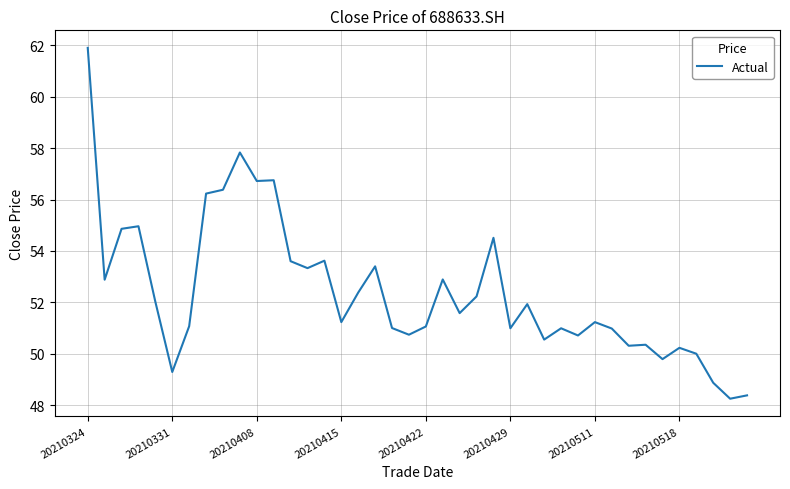

What is the maximum value shown in the chart?

61.9